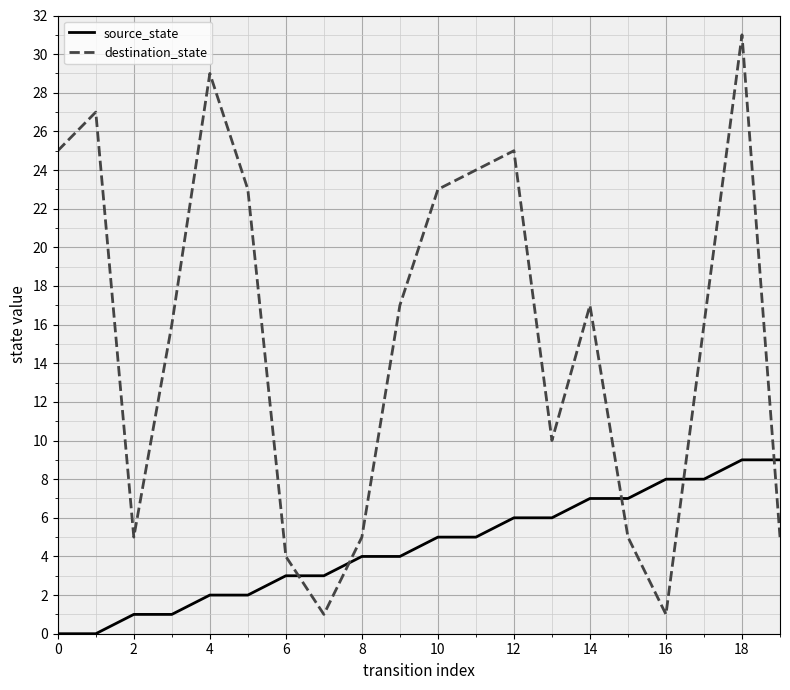

Which series has the largest total across all categories?

destination_state